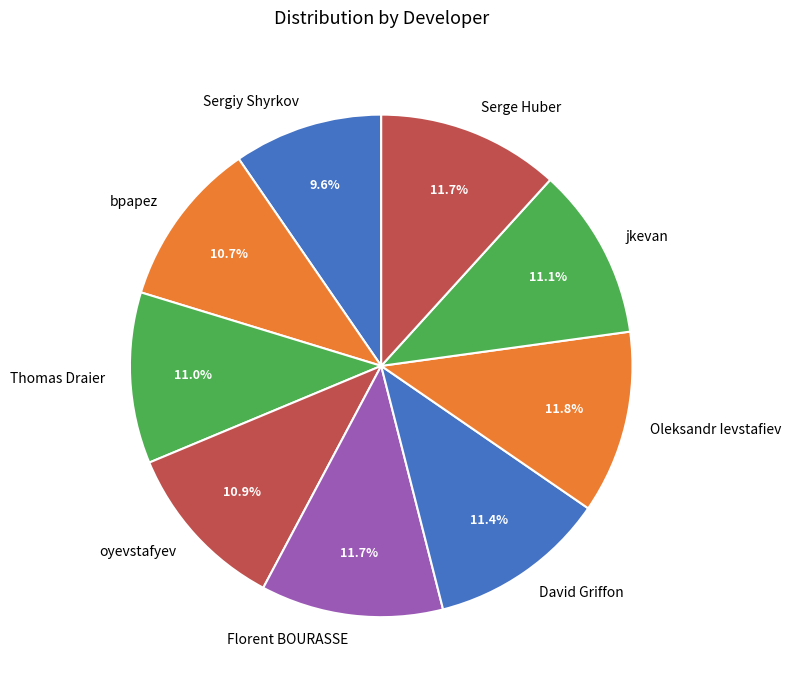

Combined, do Oleksandr Ievstafiev and bpapez account for over 50%?

No